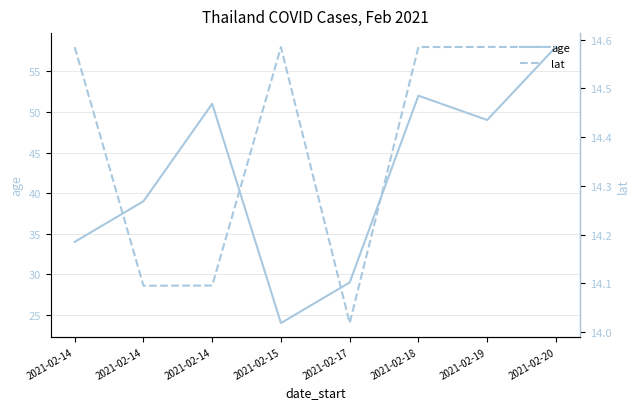

Where is the first local minimum for age?

2021-02-15